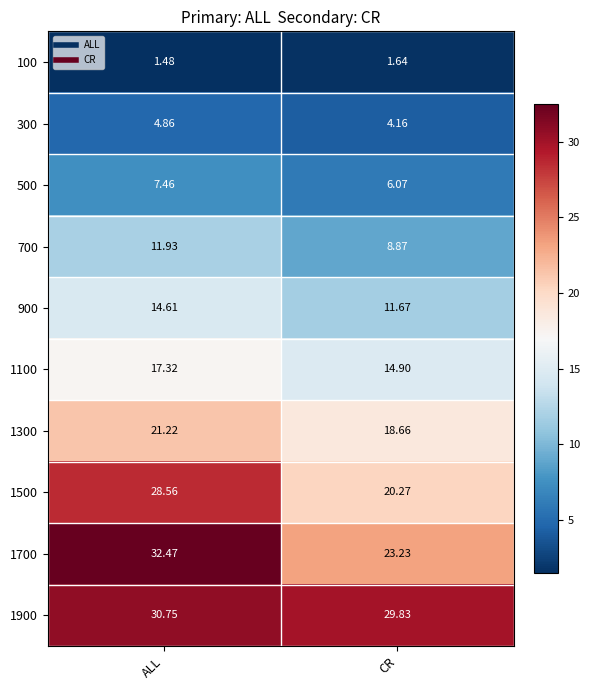

Which label corresponds to the smallest value in the chart?

ALL